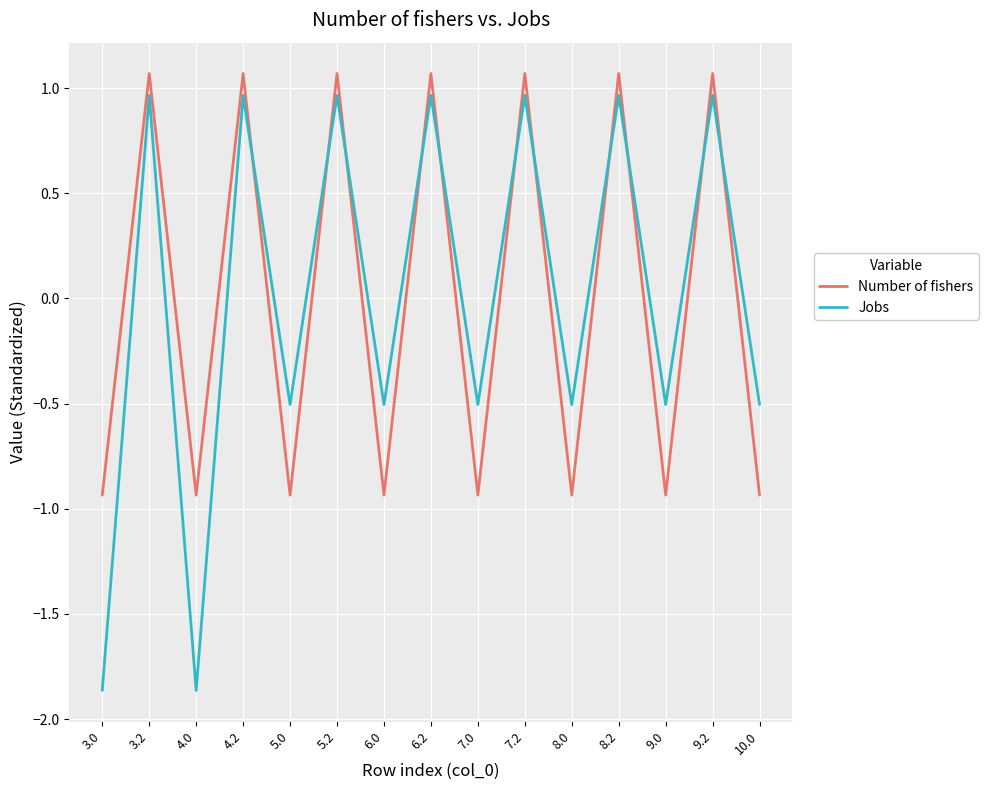

How many times do Number of fishers and Jobs cross each other?

11